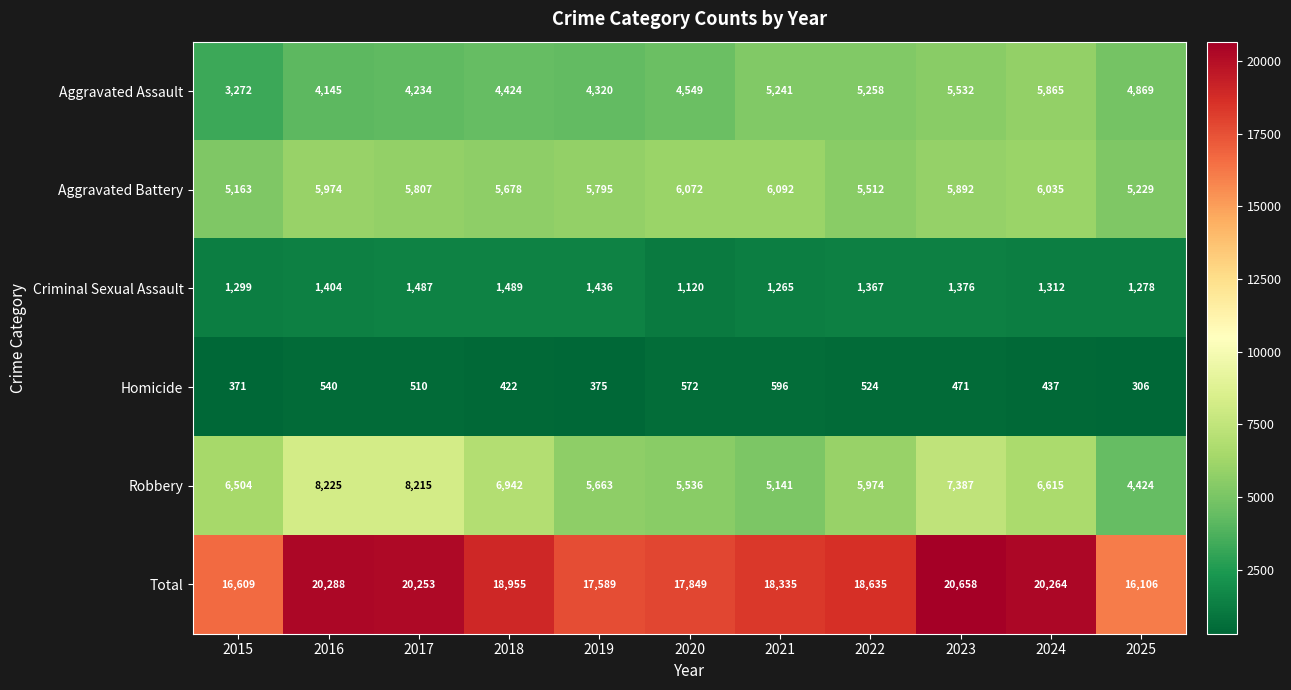

What is the average value of the Aggravated Battery series?

5750